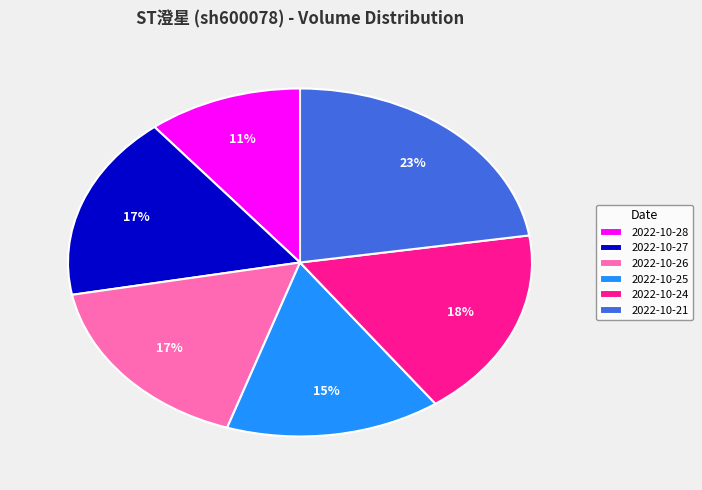

How many slices are in this pie chart?

6